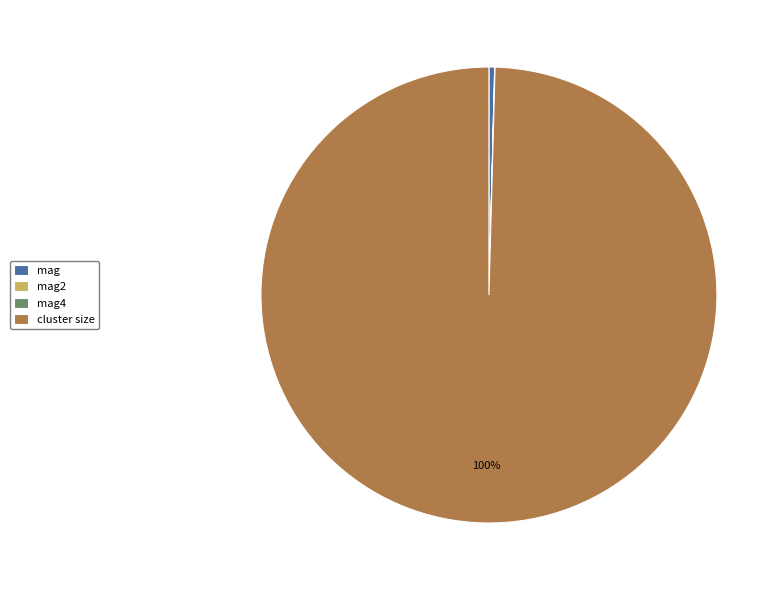

Is it true that cluster size is 88% of the pie?

False